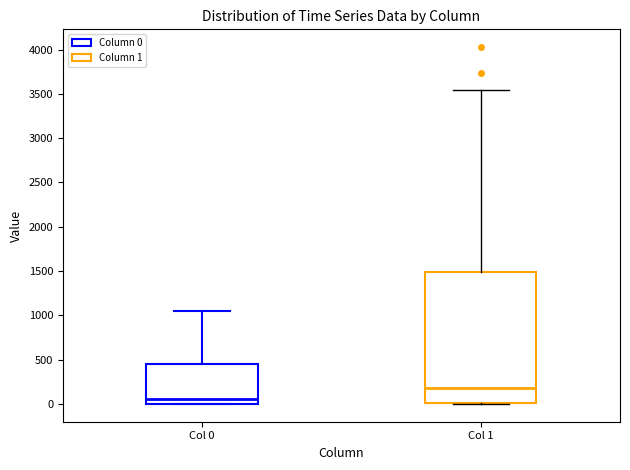

Reading left to right, read every box against the y-axis: the position of its median line, the range the box covers, and the ends of its whiskers. The values are not printed on the chart, so give them approximately, as read against the axis.

Col 0: median 50, box 0 to 450, whiskers 0 to 1050
Col 1: median 200, box 0 to 1500, whiskers 0 to 3550